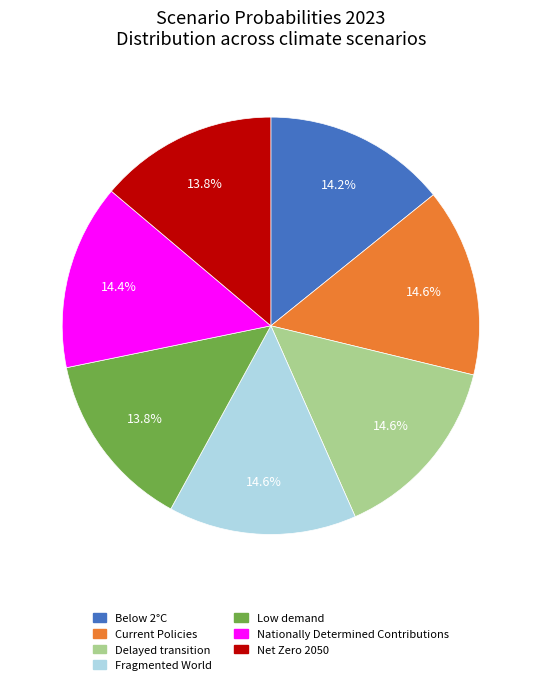

To the nearest percent, what is the difference between the largest and smallest slice percentages?

1%